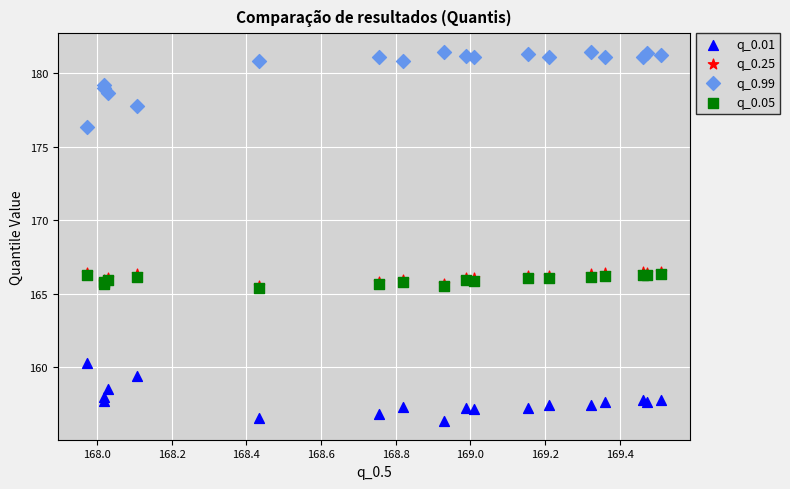

What are all the series names shown in the legend?

q_0.01, q_0.25, q_0.99, q_0.05